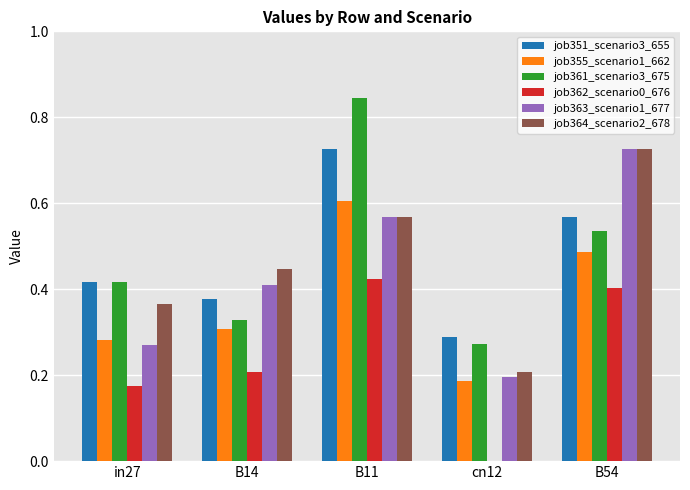

What is the sum of the job363_scenario1_677 values at B11 and B14?

1.0